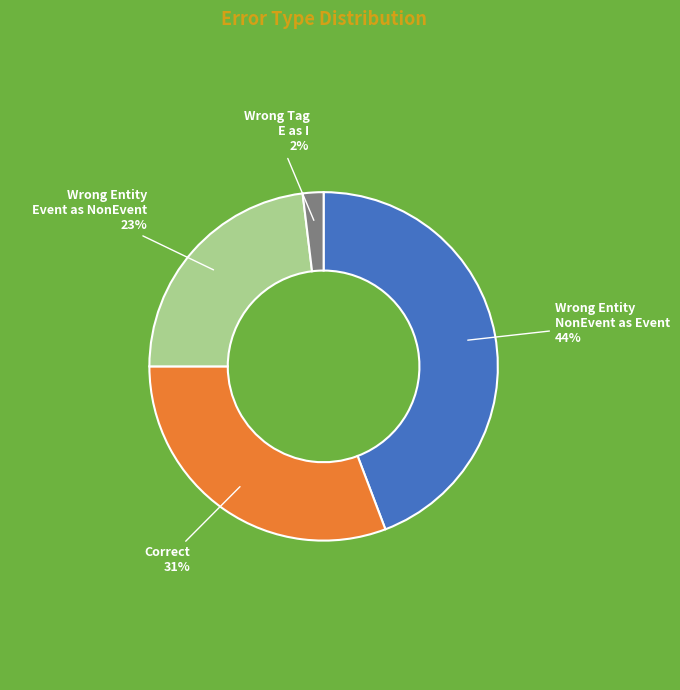

To the nearest percent, what is the average slice percentage?

25%